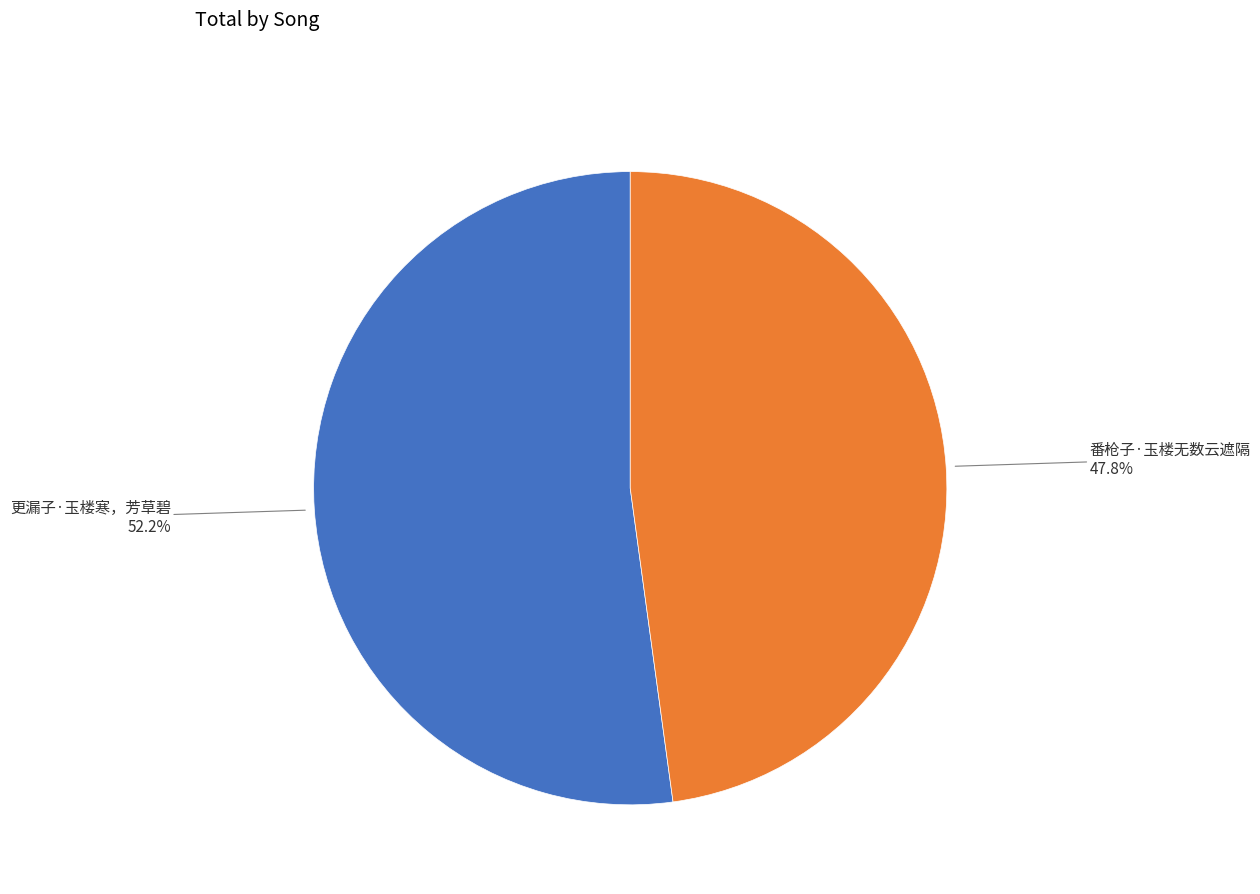

How many segments does this pie chart have?

2